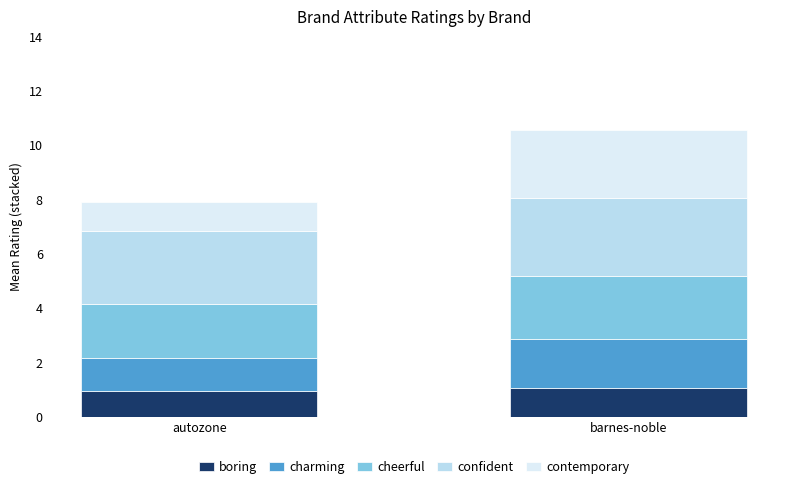

What is the total value across all series at barnes-noble?

10.6